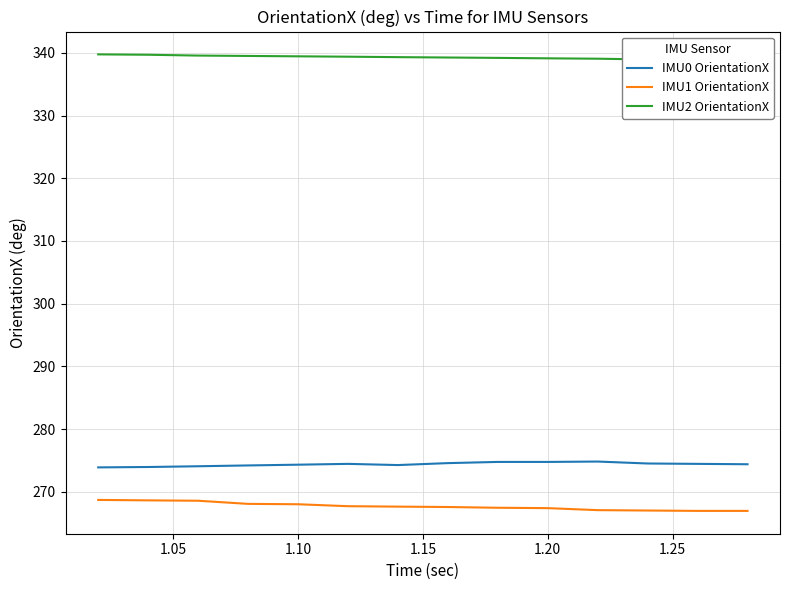

How many values in the IMU2 OrientationX series exceed 339?

11